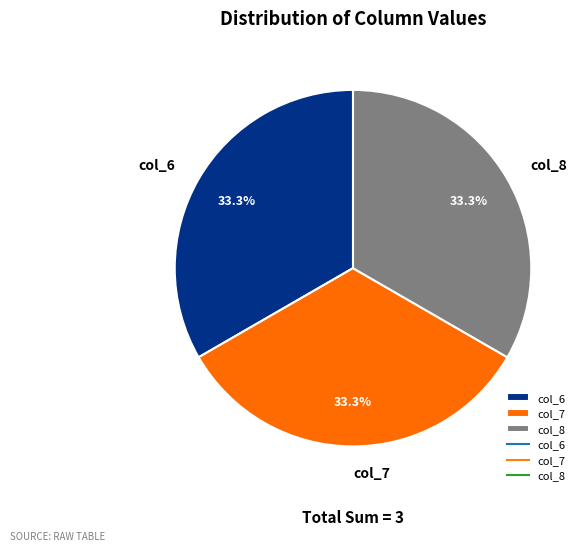

Is there a majority slice in this chart?

No